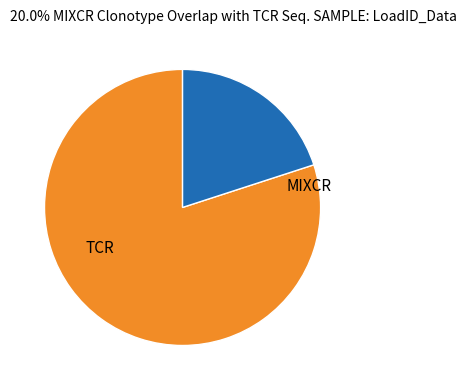

Does any single category account for the majority?

Yes